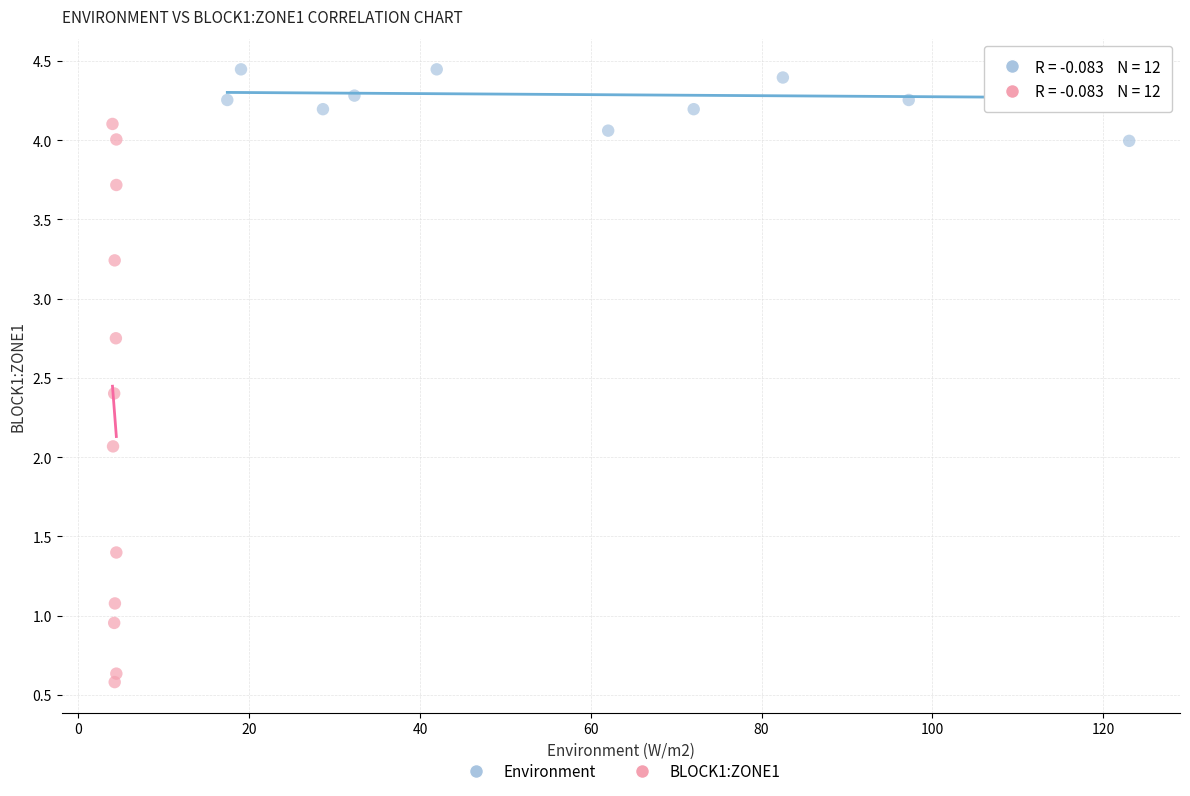

What are all the series names shown in the legend?

Environment, BLOCK1:ZONE1